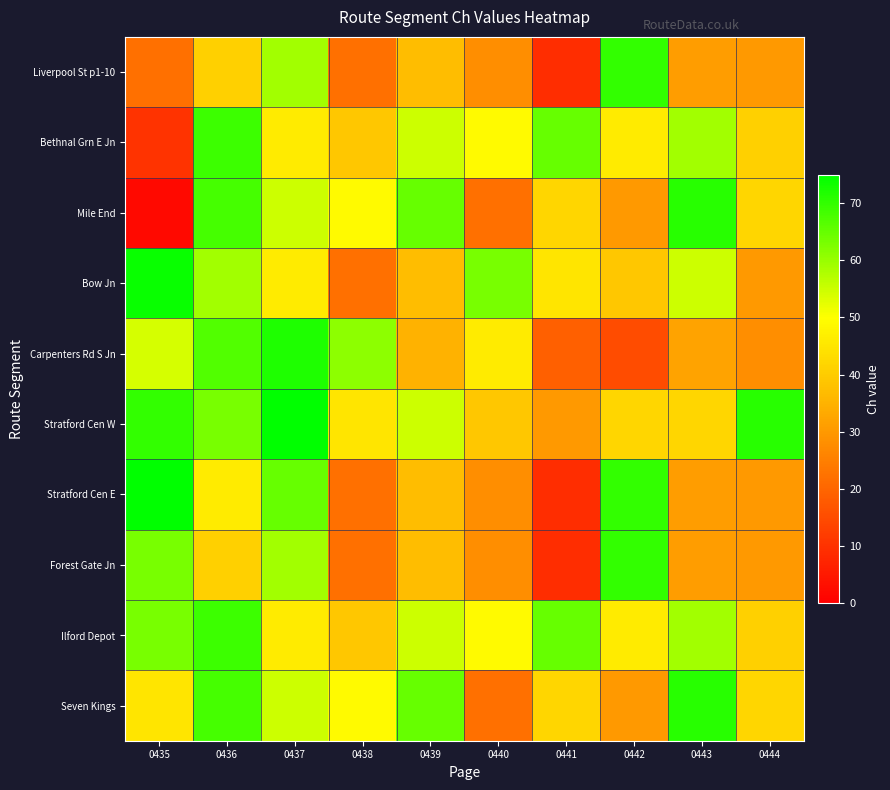

At how many categories does at least one series exceed 42?

10